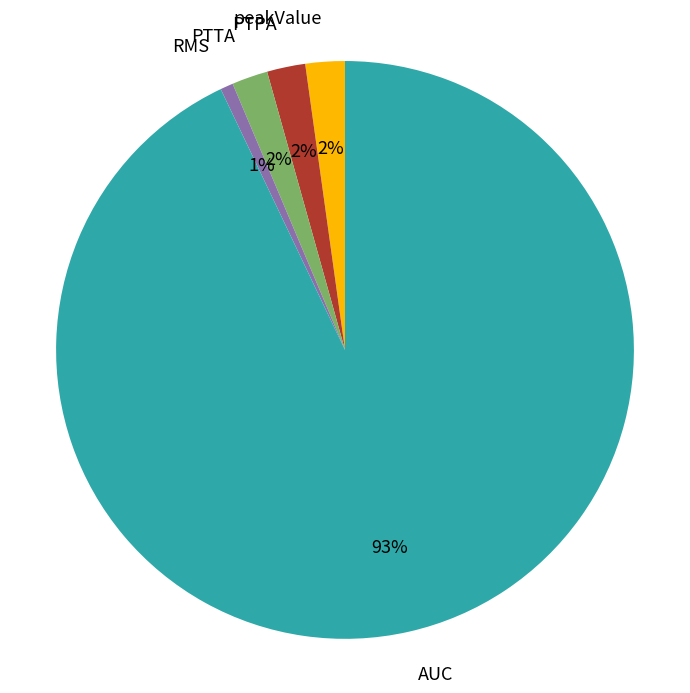

How many slices are in this pie chart?

5